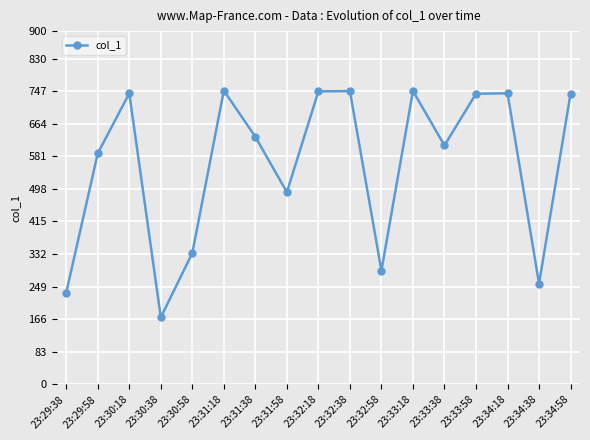

Between 23:29:38 and 23:34:38, which is larger?

23:34:38